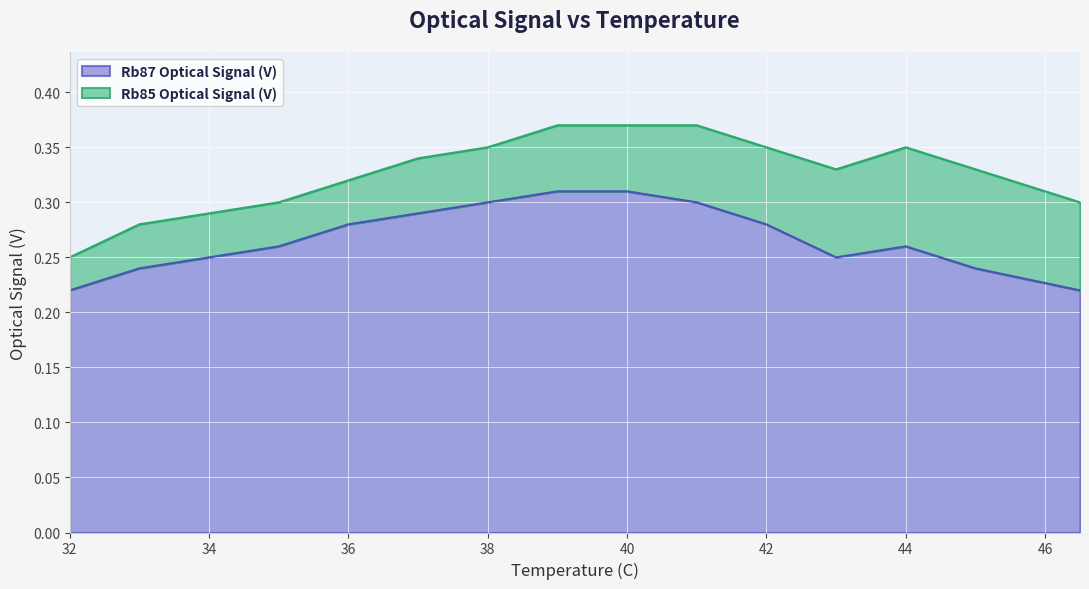

Reading right to left, extract all data points from this chart.

0.2	0.2	0.3	0.2	0.3	0.3	0.3	0.3	0.3	0.3	0.3	0.3	0.2	0.2	0.2